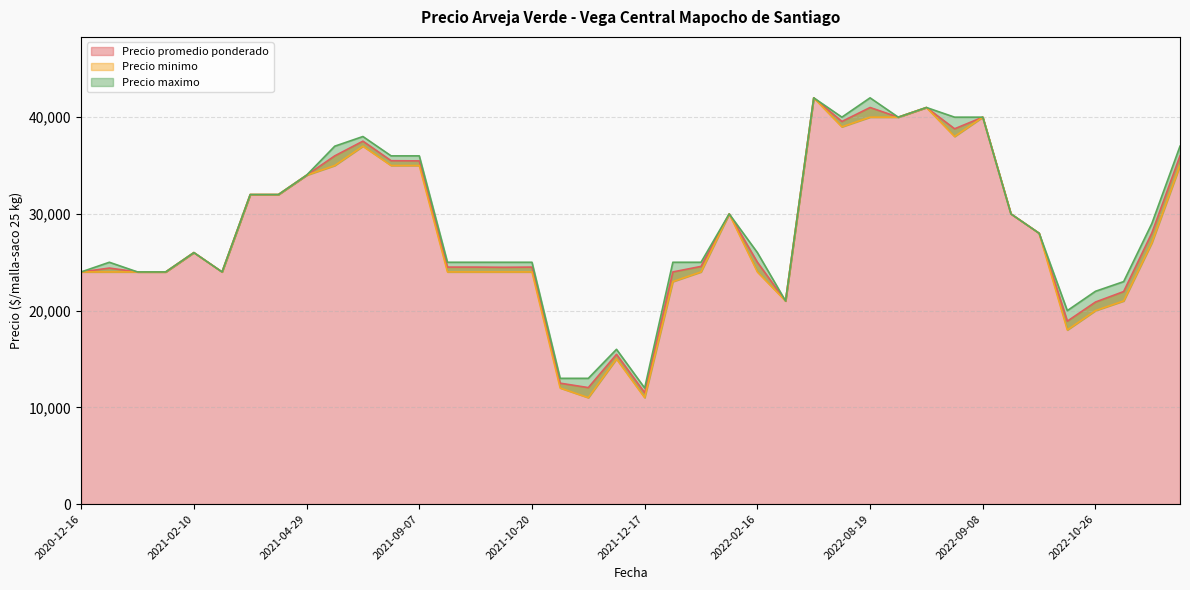

True or false: Precio promedio ponderado and Precio minimo intersect in this chart.

False